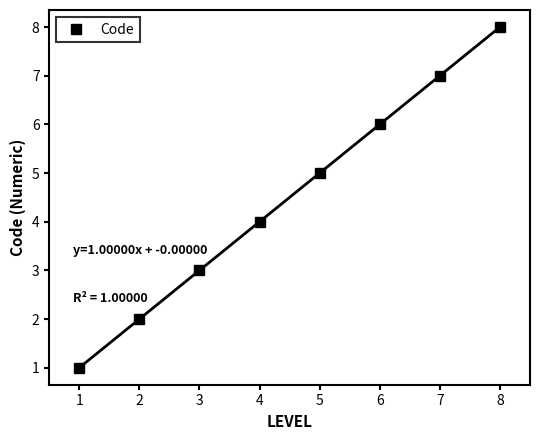

What is the smallest value displayed?

1